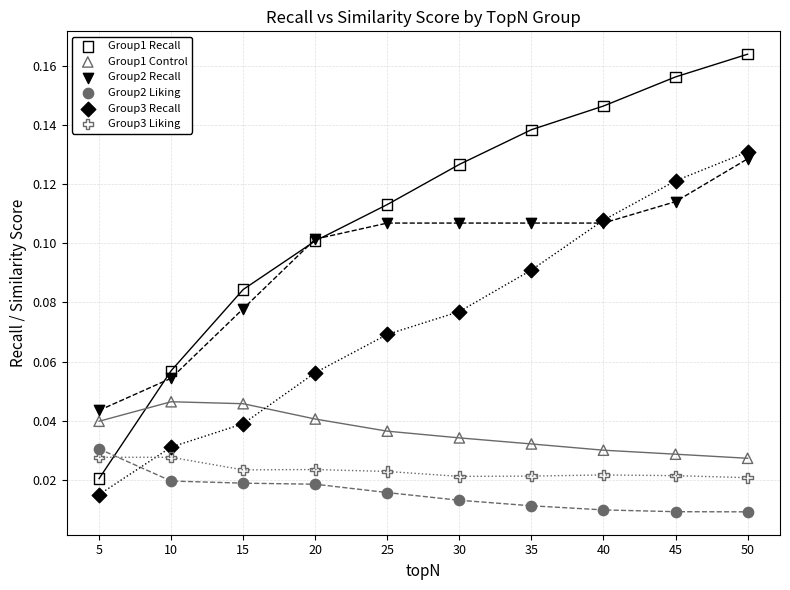

What are all the series names shown in the legend?

Group1 Recall, Group1 Control, Group2 Recall, Group2 Liking, Group3 Recall, Group3 Liking